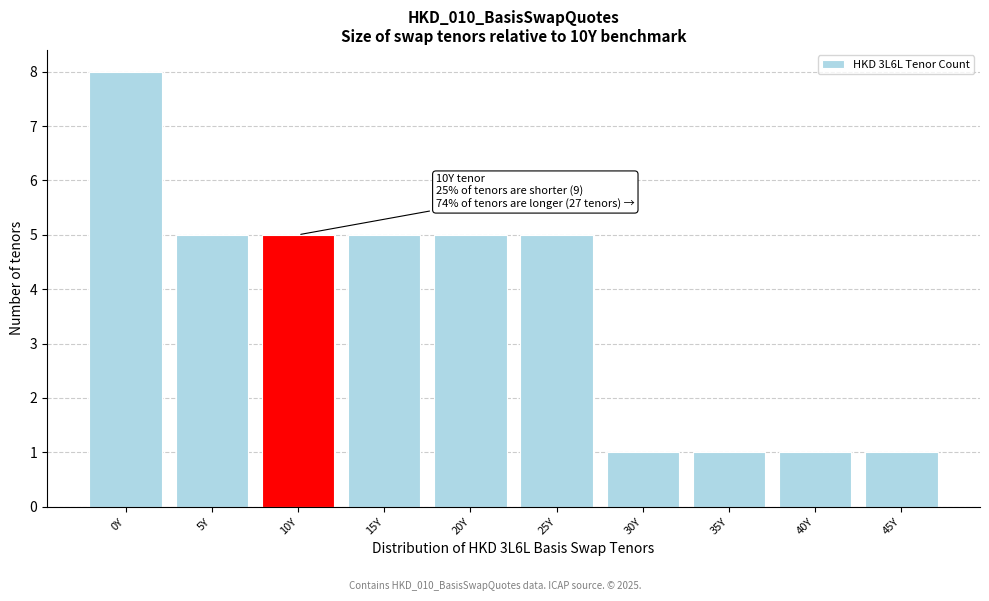

Reading left to right, what are all the values shown in this chart?

0Y=8	5Y=5	10Y=5	15Y=5	20Y=5	25Y=5	30Y=1	35Y=1	40Y=1	45Y=1